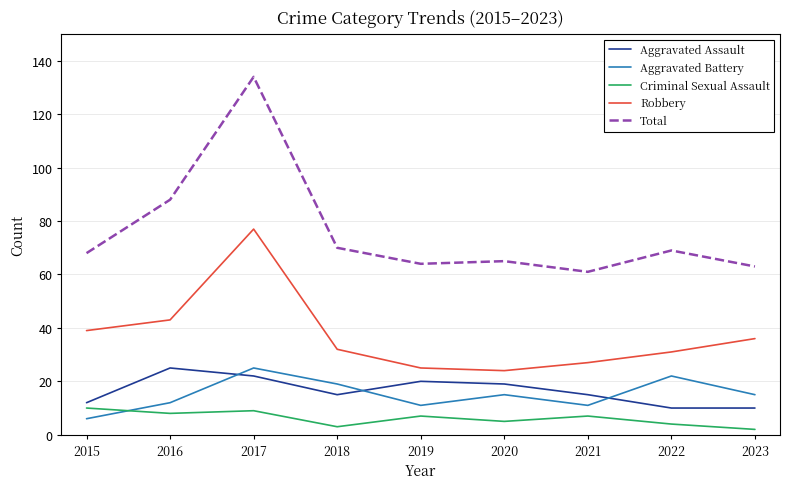

Count the number of categories in the chart.

9